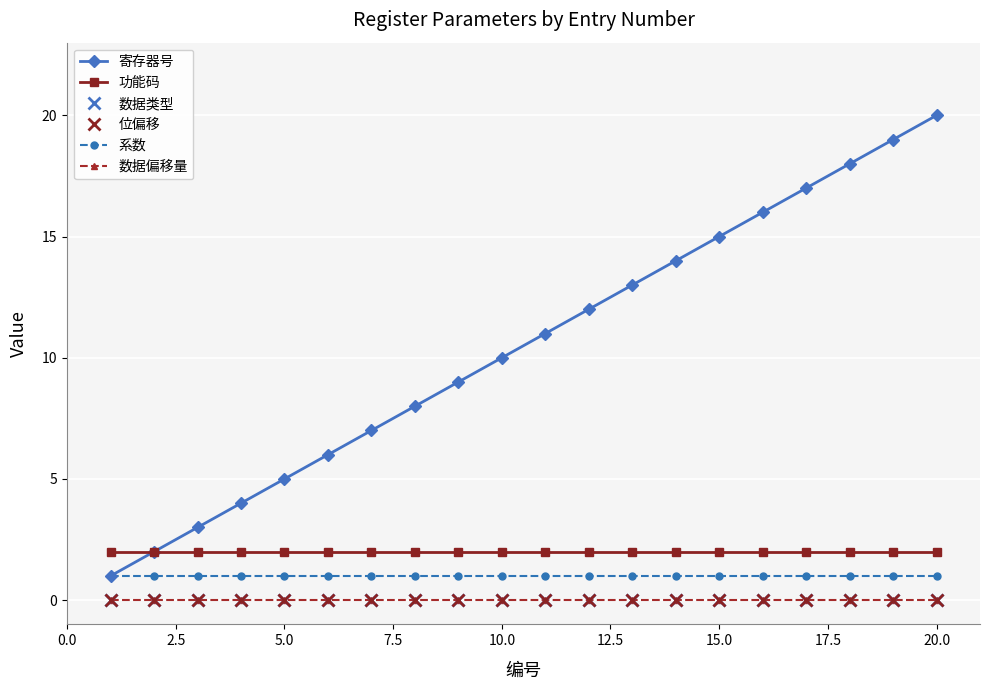

True or false: 数据类型 and 系数 intersect in this chart.

False